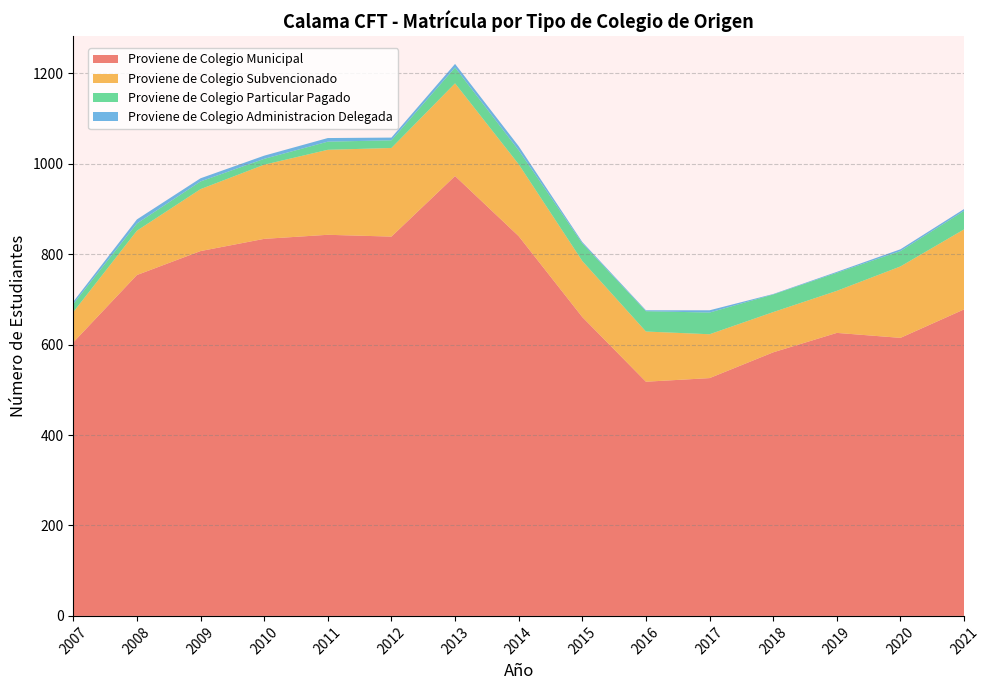

Reading left to right, extract all data points from this chart.

Proviene de Colegio Municipal: 2007=605	2008=754	2009=807	2010=834	2011=843	2012=839	2013=973	2014=840	2015=661	2016=518	2017=526	2018=583	2019=626	2020=615	2021=678
Proviene de Colegio Subvencionado: 2007=67	2008=98	2009=137	2010=164	2011=188	2012=196	2013=205	2014=159	2015=124	2016=111	2017=97	2018=89	2019=93	2020=158	2021=177
Proviene de Colegio Particular Pagado: 2007=18	2008=16	2009=17	2010=13	2011=18	2012=17	2013=35	2014=31	2015=39	2016=45	2017=48	2018=39	2019=40	2020=34	2021=41
Proviene de Colegio Administracion Delegada: 2007=5	2008=9	2009=7	2010=7	2011=8	2012=6	2013=8	2014=9	2015=3	2016=2	2017=5	2018=1	2019=2	2020=4	2021=4